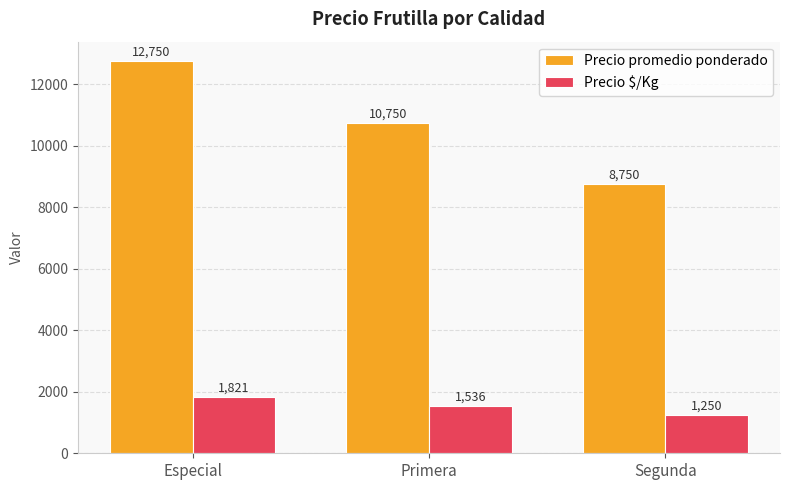

What is the sum of all Precio $/Kg values?

4607